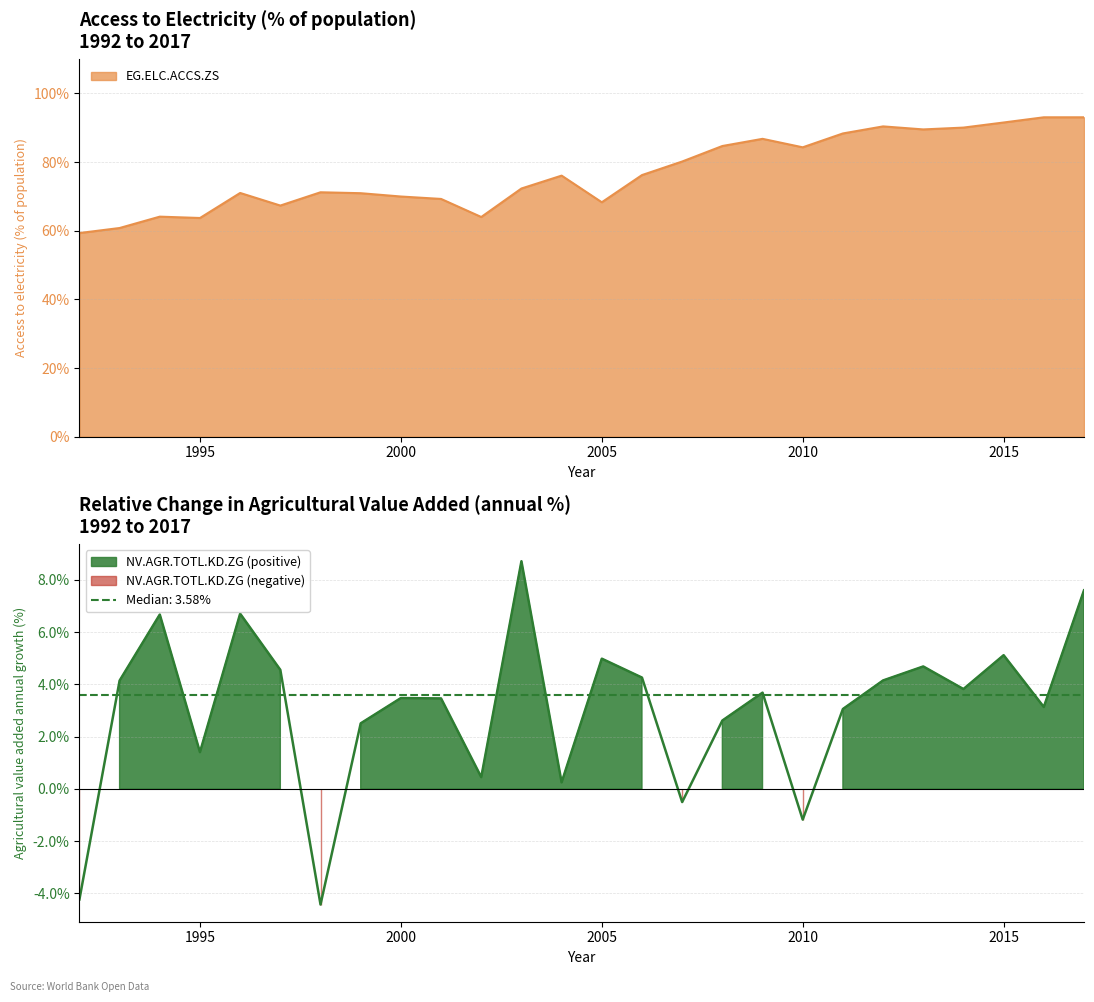

Which series changed the most between 2000 and 2017?

EG.ELC.ACCS.ZS